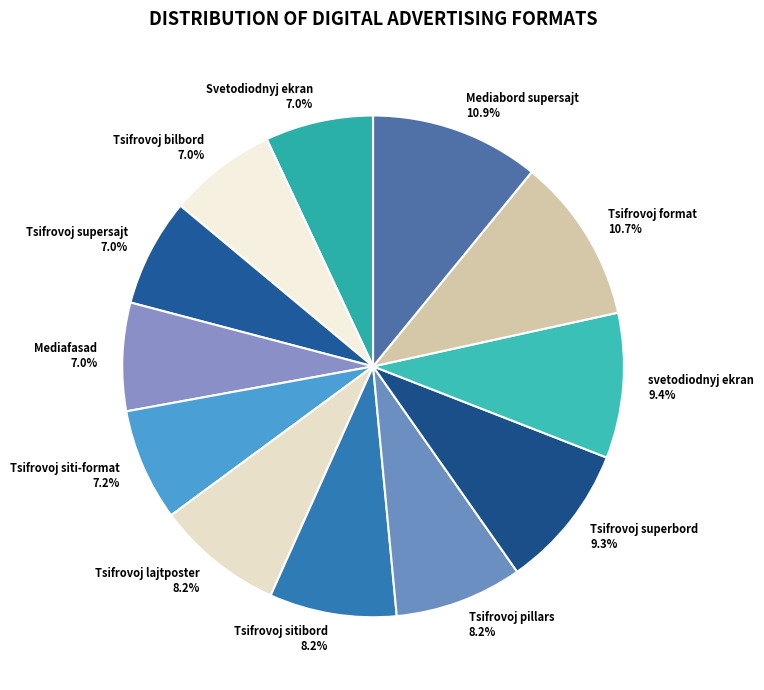

What is the total percentage of Mediabord supersajt and Tsifrovoj sitibord?

19.1%